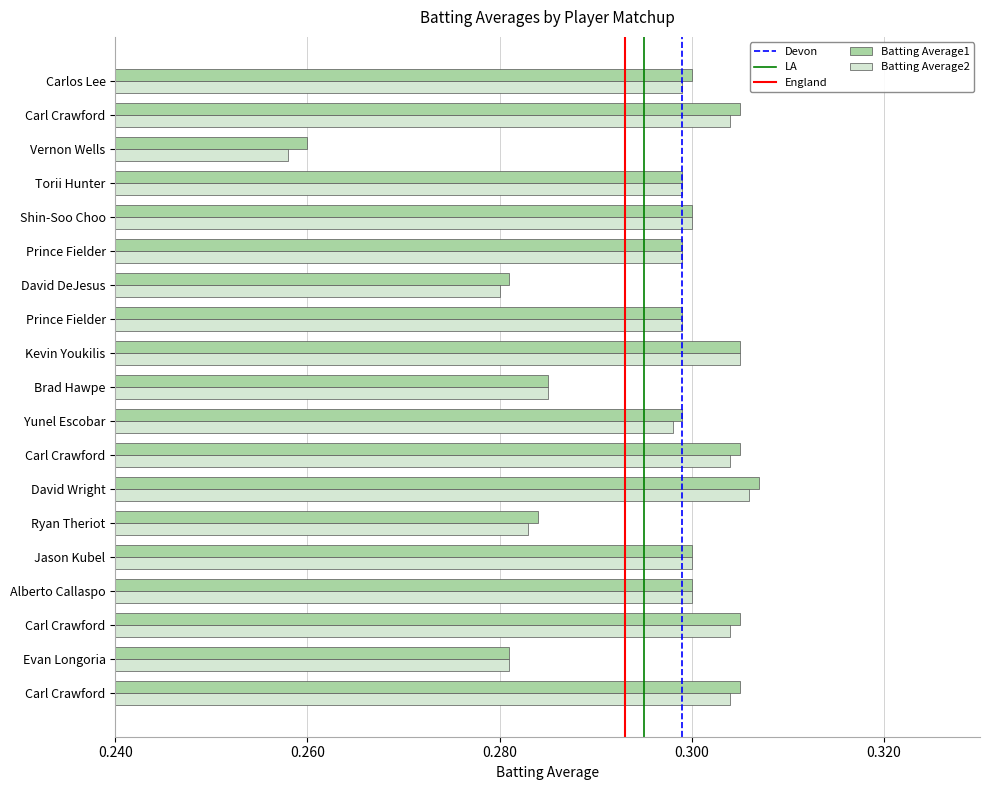

What is the sum of all Batting Average2 values?

5.6